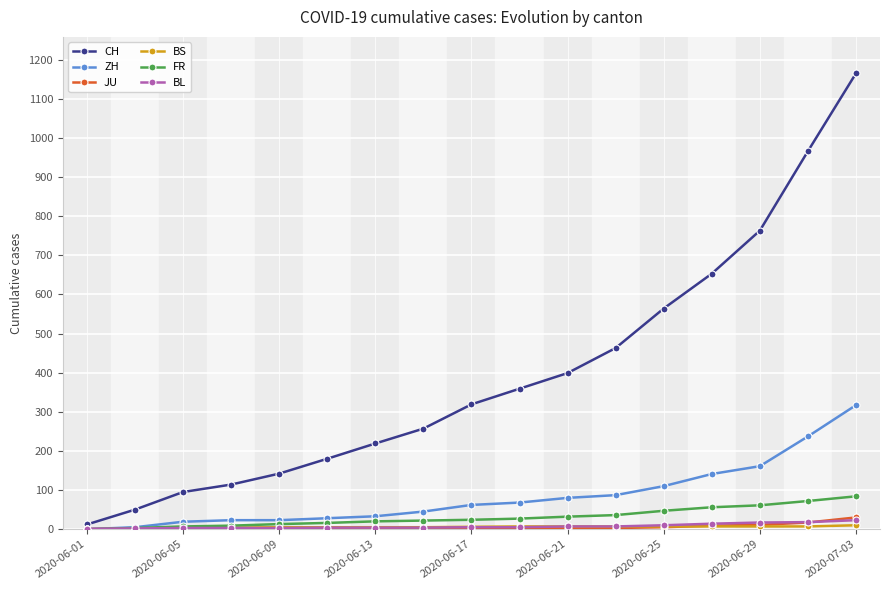

What is the maximum value for CH?

1165